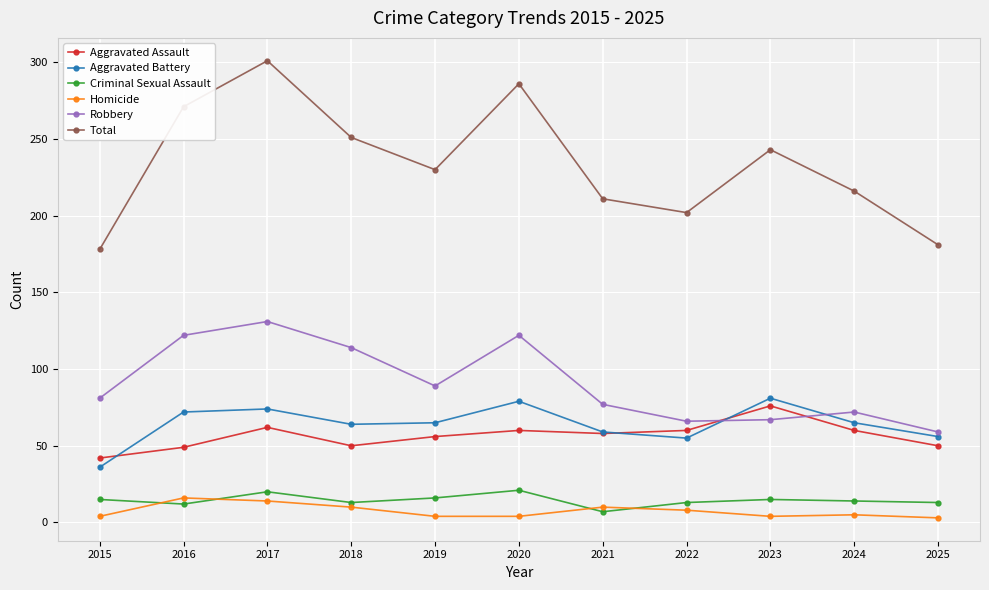

What is the sum of the Homicide values at 2015 and 2016?

20